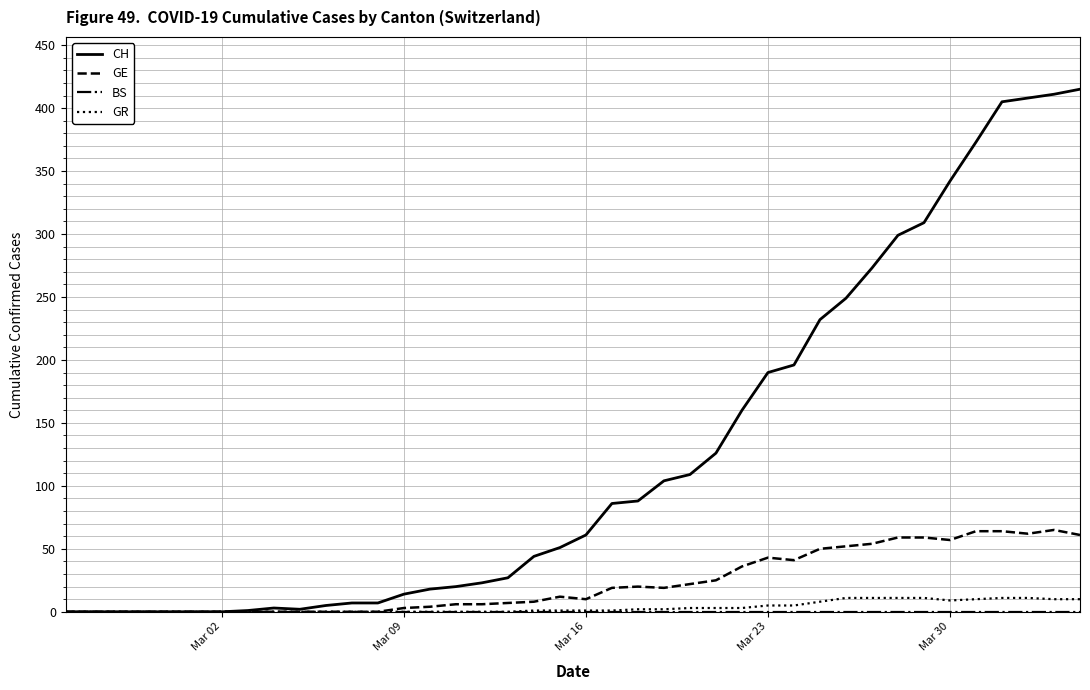

What is the maximum value for GE?

65